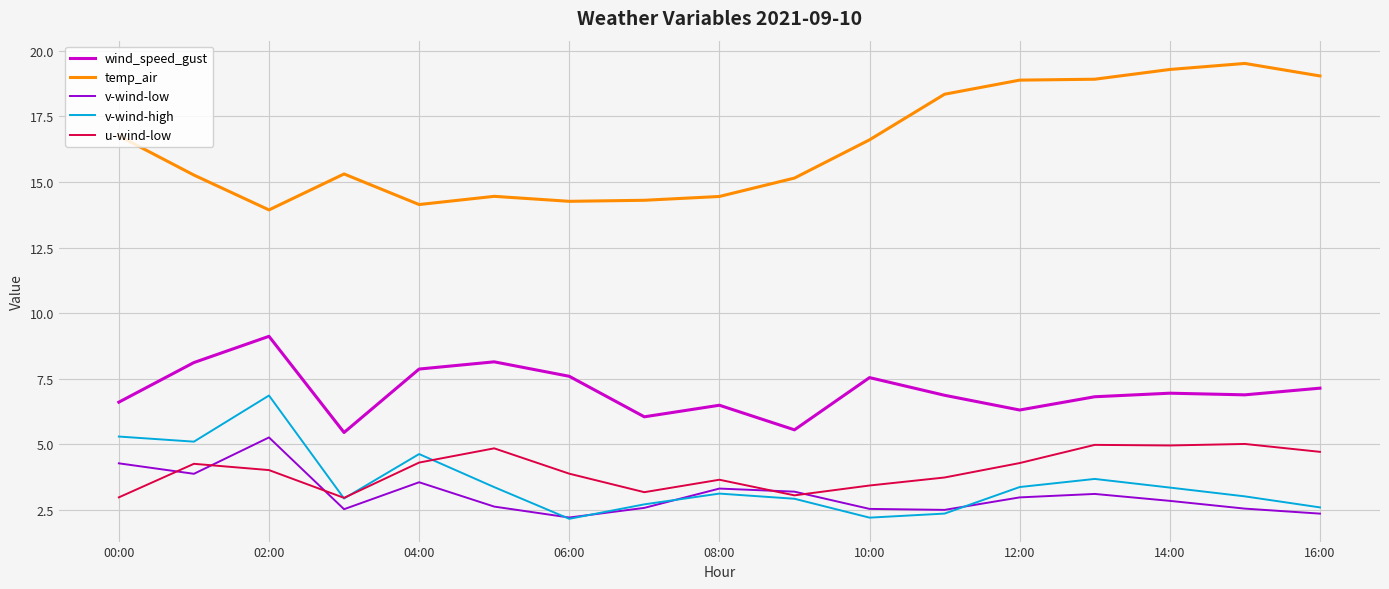

True or false: v-wind-low and temp_air intersect in this chart.

False